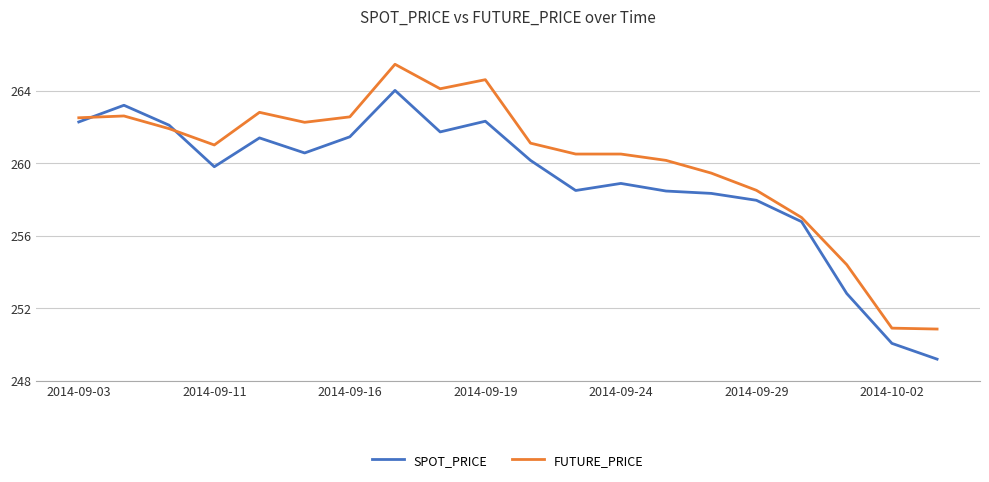

What is the minimum value shown in the chart?

249.2